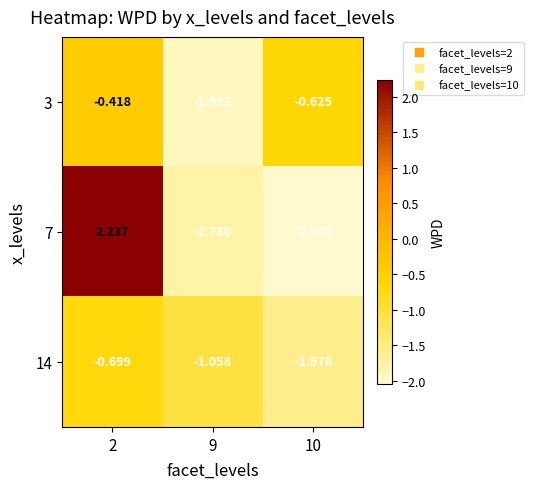

How many data points in 7 are less than -1?

2